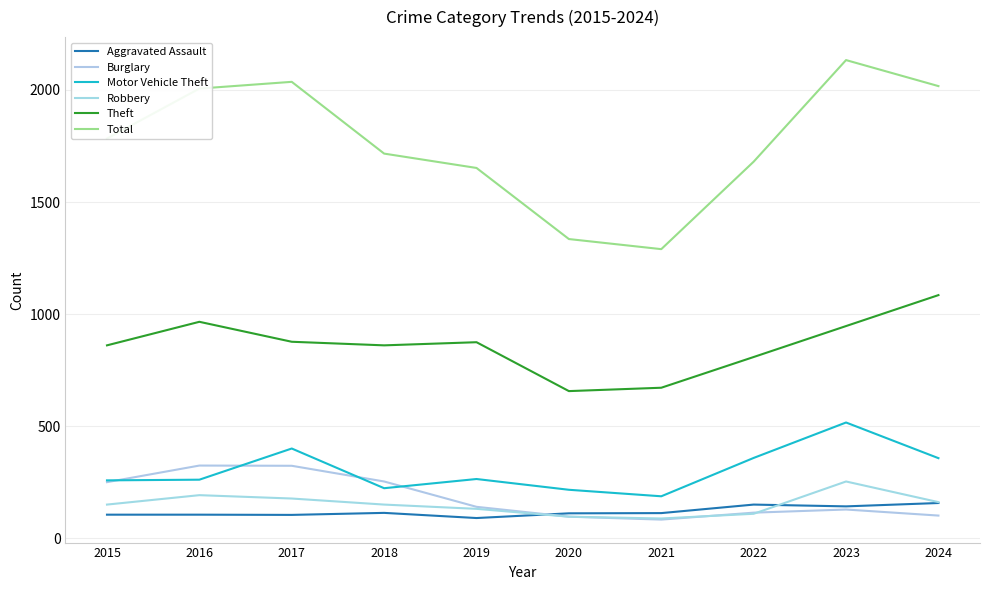

At which label is Burglary closest to 204?

2015